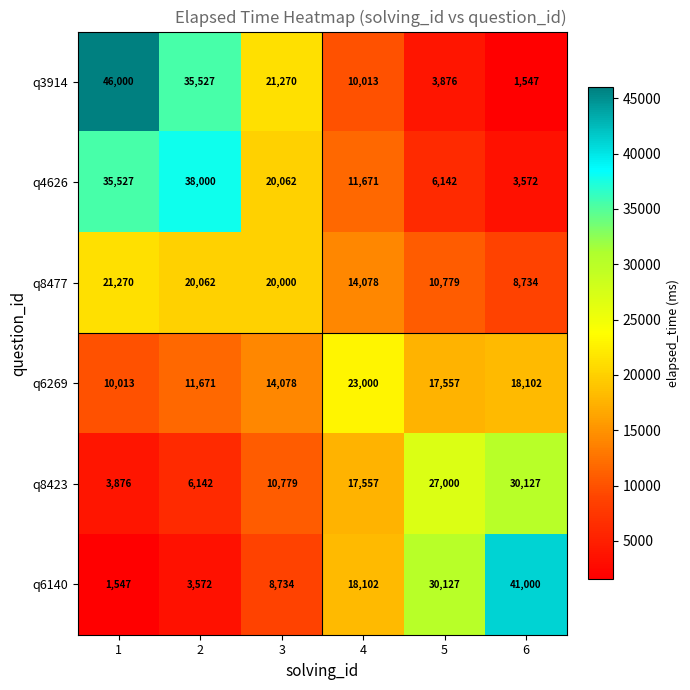

True or false: q8477 has a value of 21270 at 1.

True